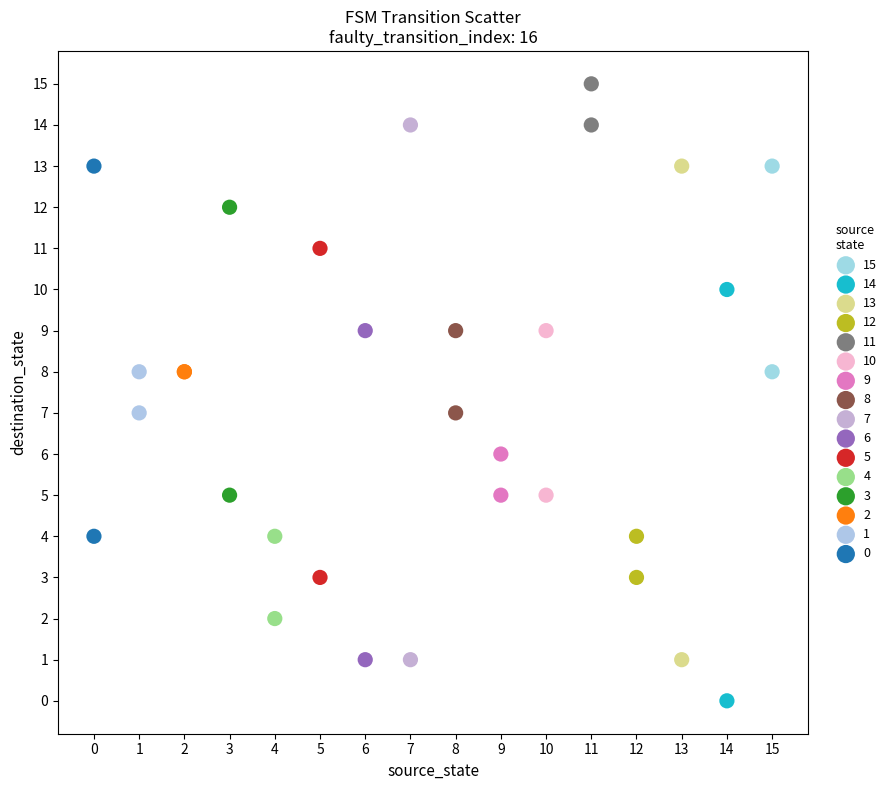

What are all the series names shown in the legend?

15, 14, 13, 12, 11, 10, 9, 8, 7, 6, 5, 4, 3, 2, 1, 0